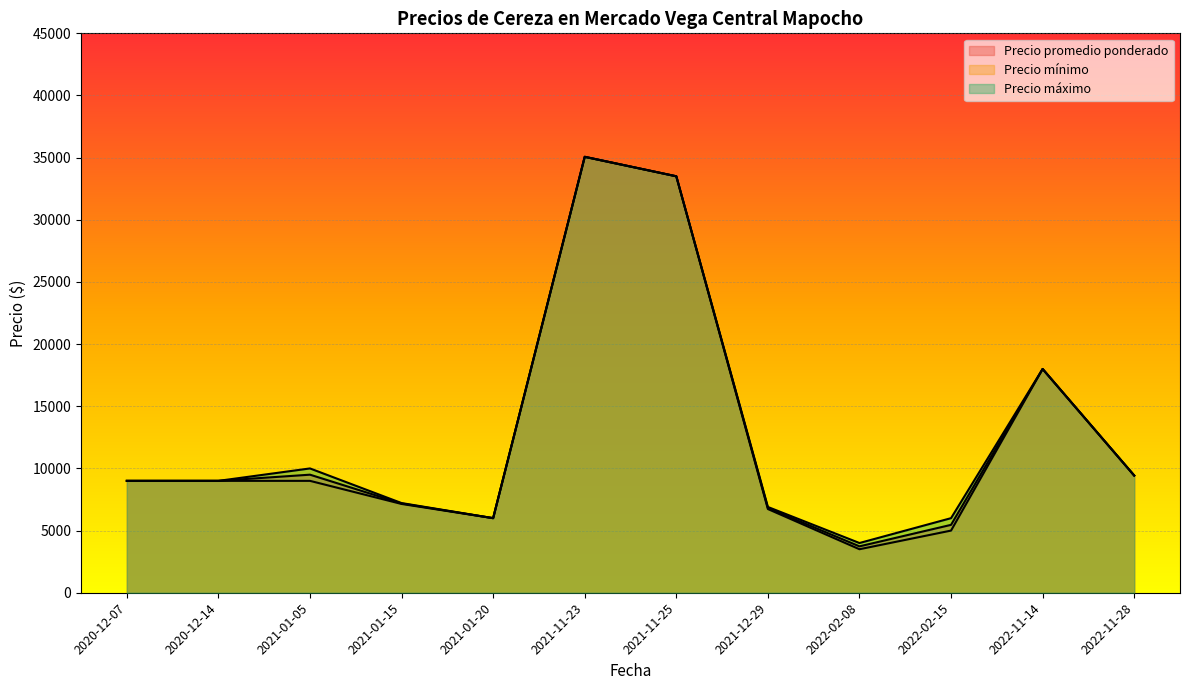

True or false: Precio maximo and Precio minimo cross at least once.

False